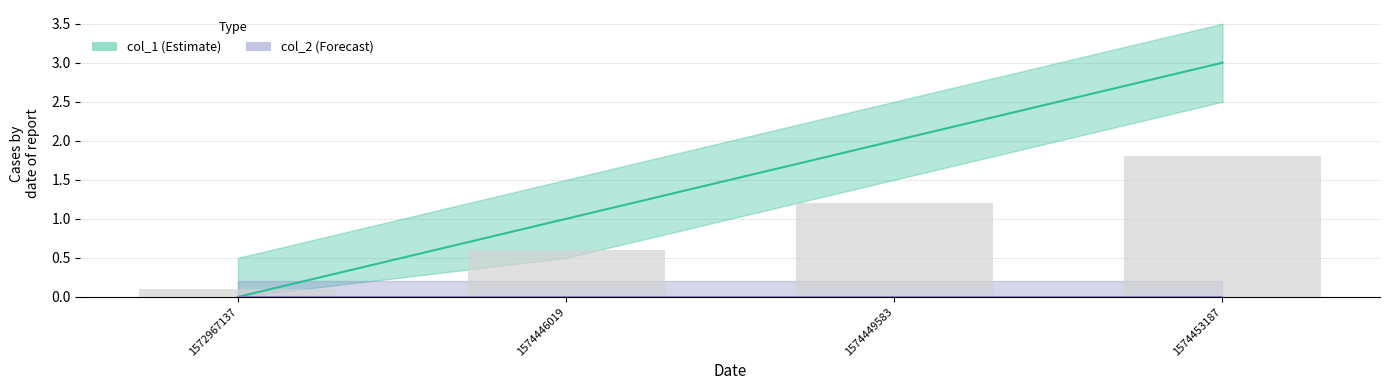

The value at 1574449583 is 2. True or false?

True